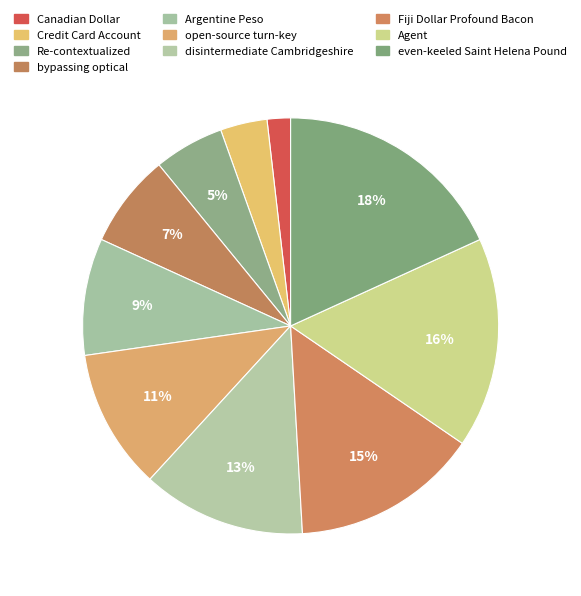

Count the number of slices in the pie.

10